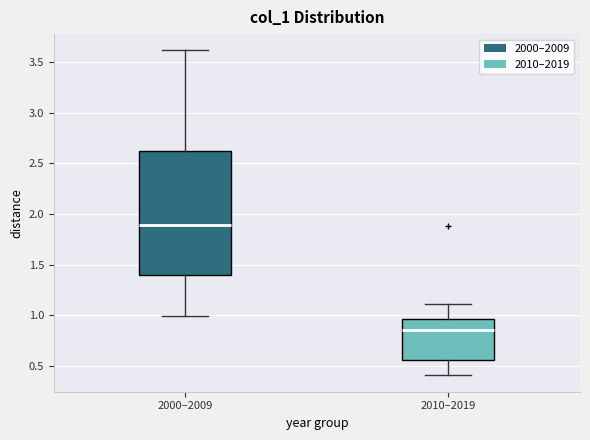

Reading left to right, read every box against the y-axis: the position of its median line, the range the box covers, and the ends of its whiskers. The values are not printed on the chart, so give them approximately, as read against the axis.

2000–2009: median 1.90, box 1.40 to 2.60, whiskers 1.00 to 3.60
2010–2019: median 0.85, box 0.55 to 0.95, whiskers 0.40 to 1.10